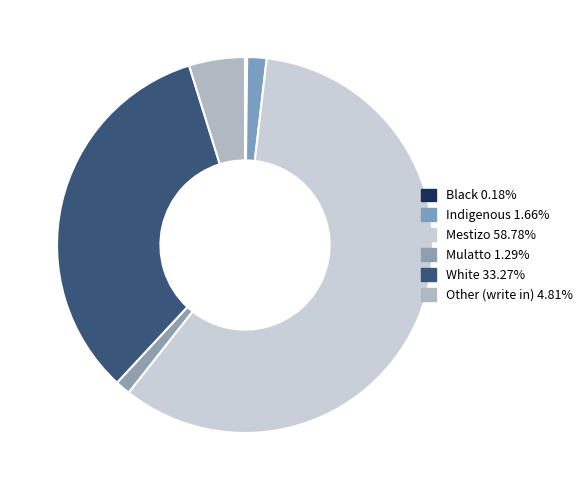

Which slice is the smallest?

Black